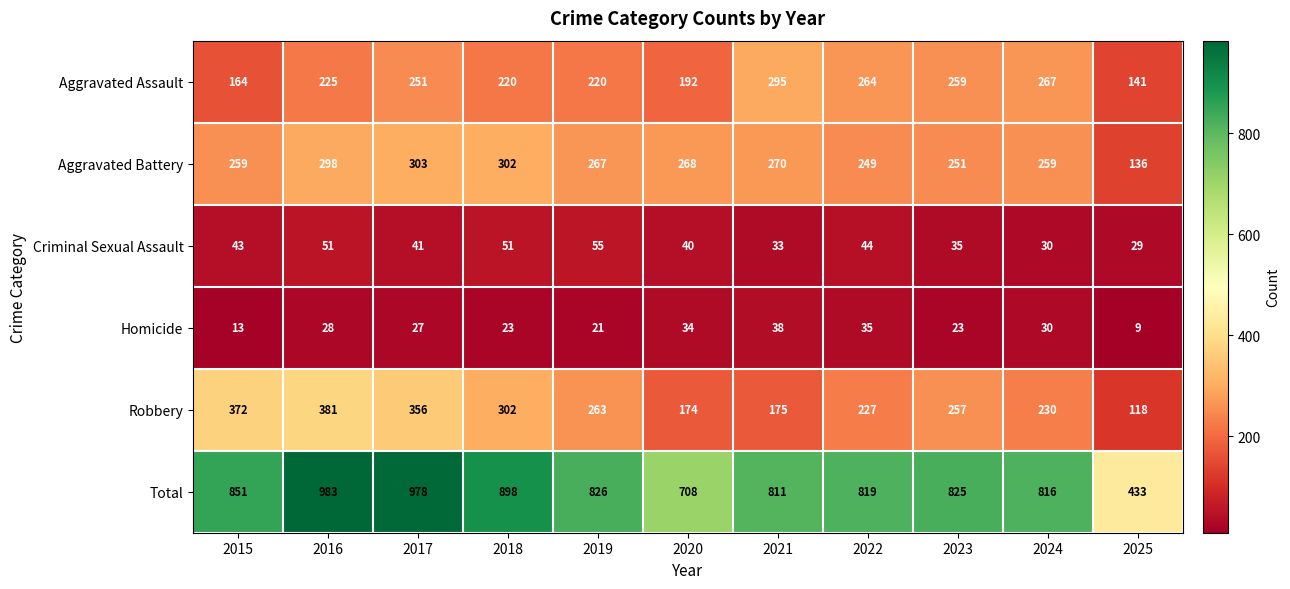

What is the difference between the Criminal Sexual Assault values at 2023 and 2018?

16